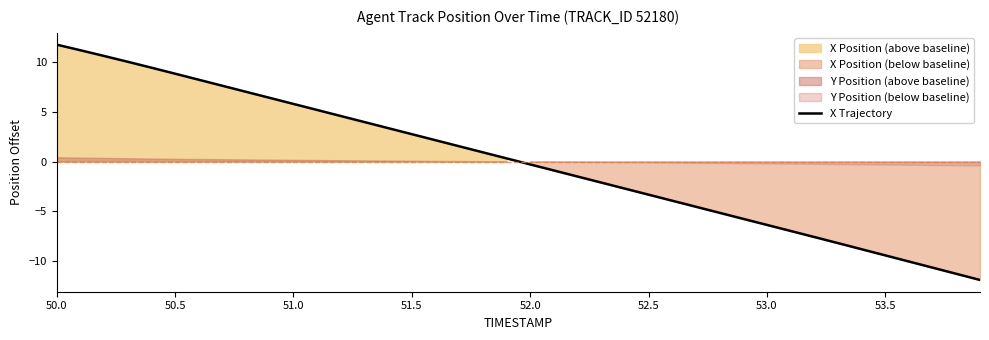

At which label does X Trajectory first exceed 0?

50.0